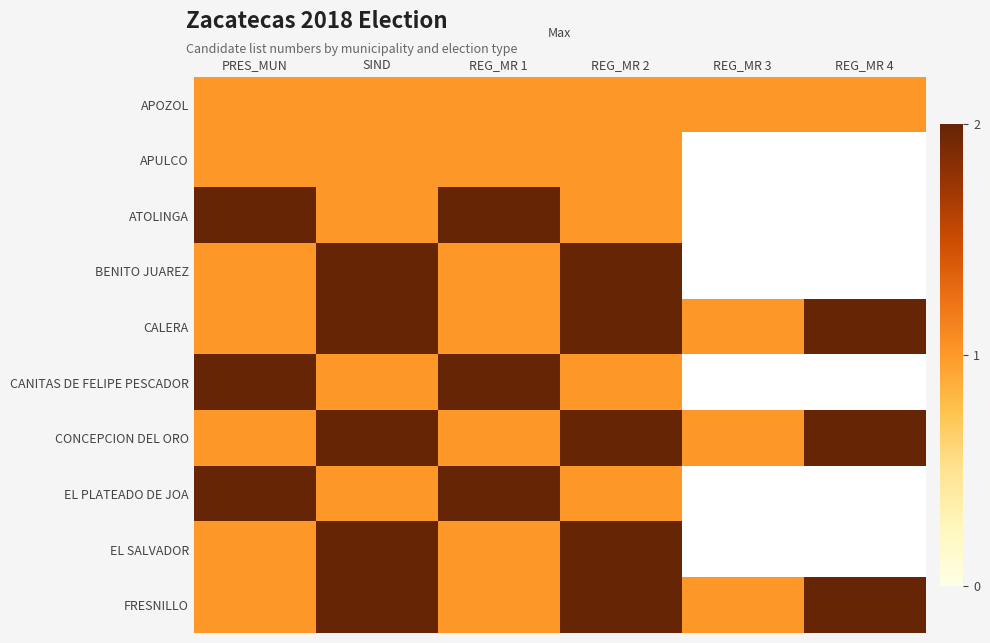

The value of BENITO JUAREZ at REG_MR 1 is 1.0. True or false?

True